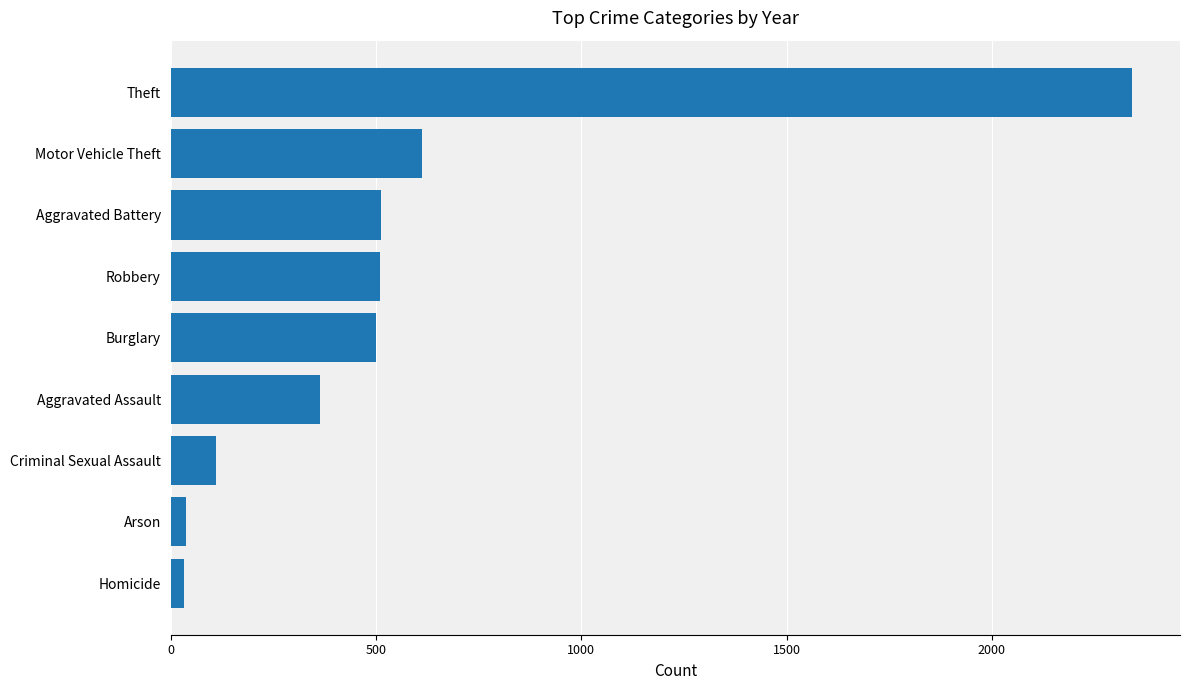

The chart shows a value of 186 at Robbery. True or false?

False